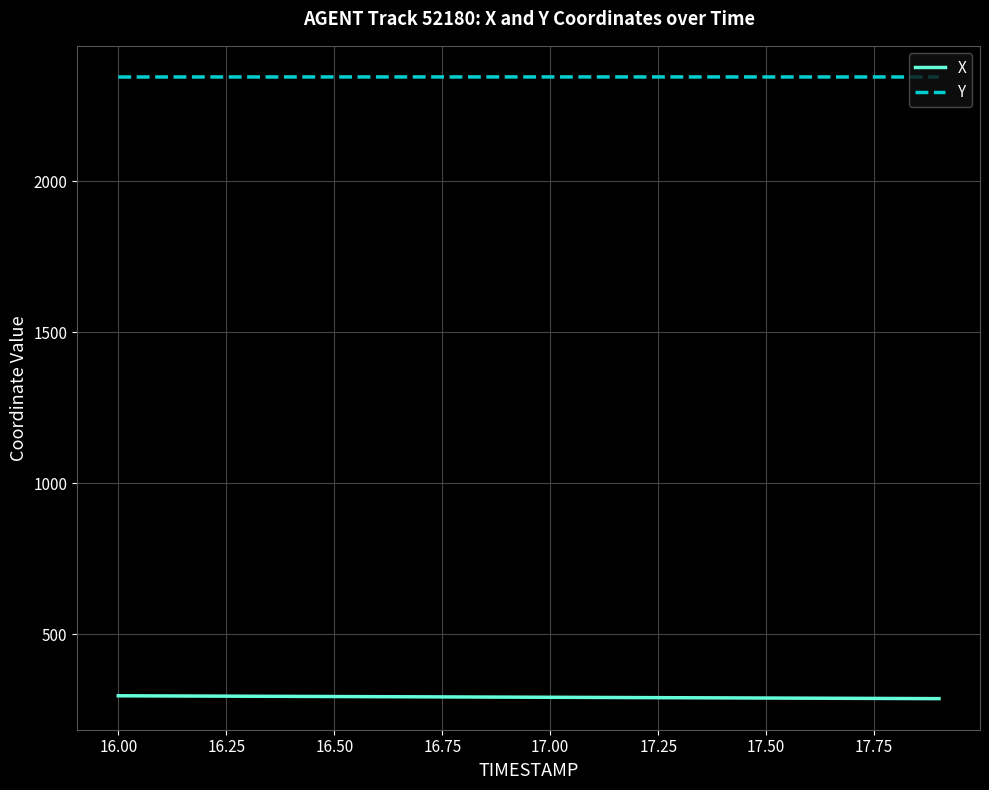

True or false: X and Y cross at least once.

False